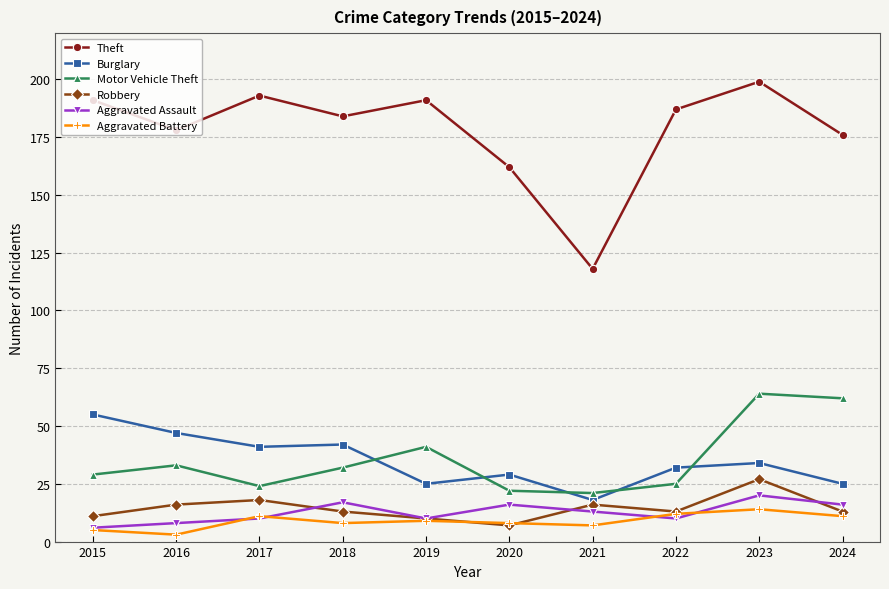

At 2021, list the series in order from largest to smallest.

Theft, Motor Vehicle Theft, Burglary, Robbery, Aggravated Assault, Aggravated Battery